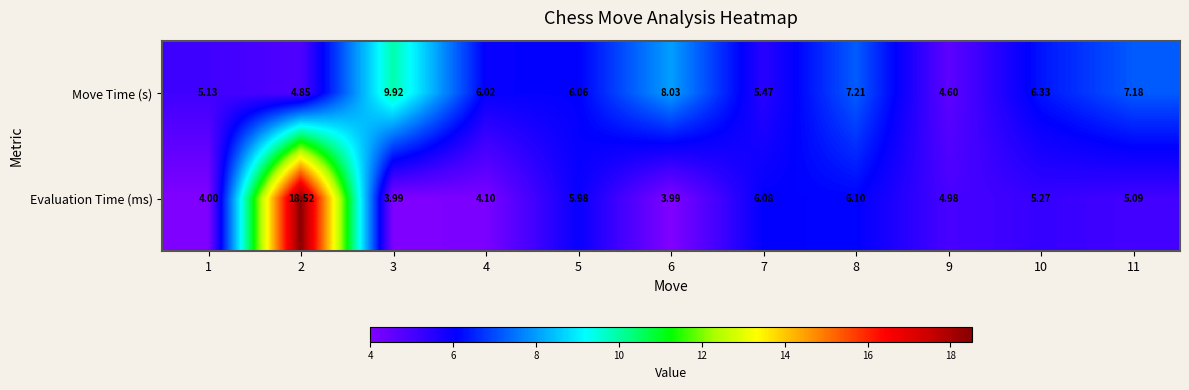

Which series changed the most between 4 and 5?

Evaluation Time (ms)